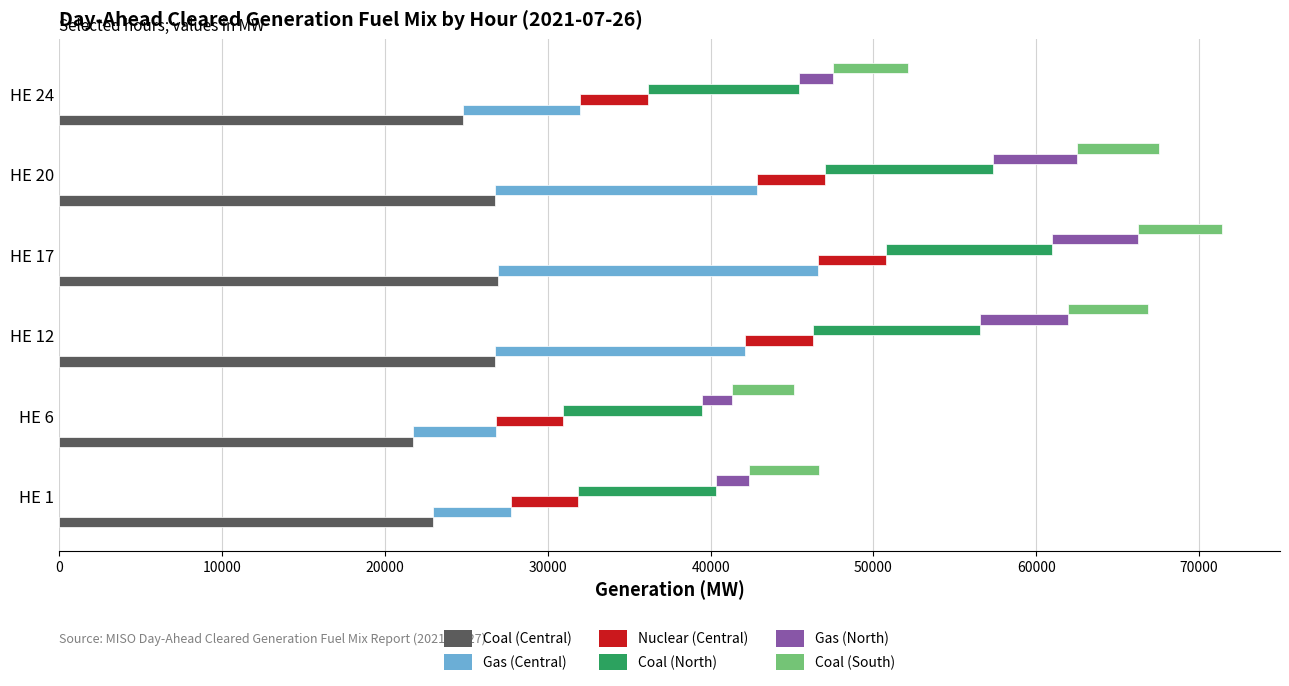

What is the average value of the Gas (North) series?

3622.2